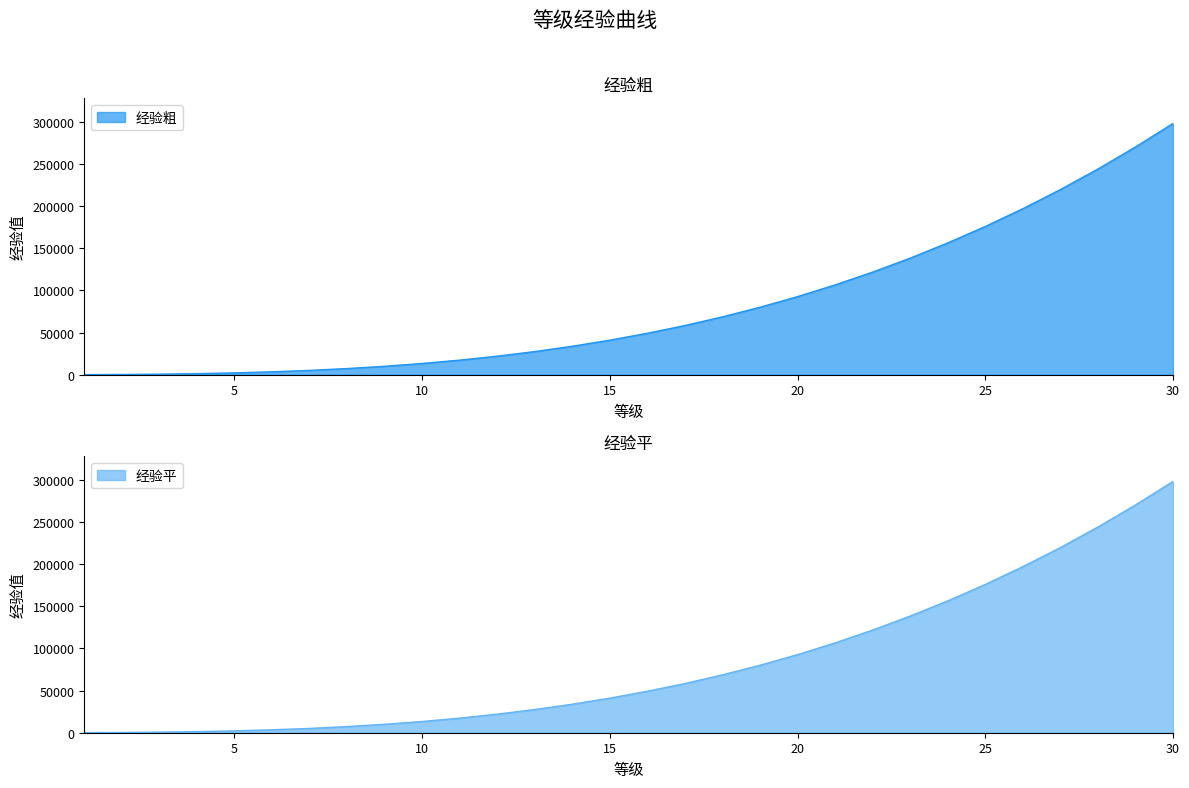

Does the chart have visible grid lines?

No